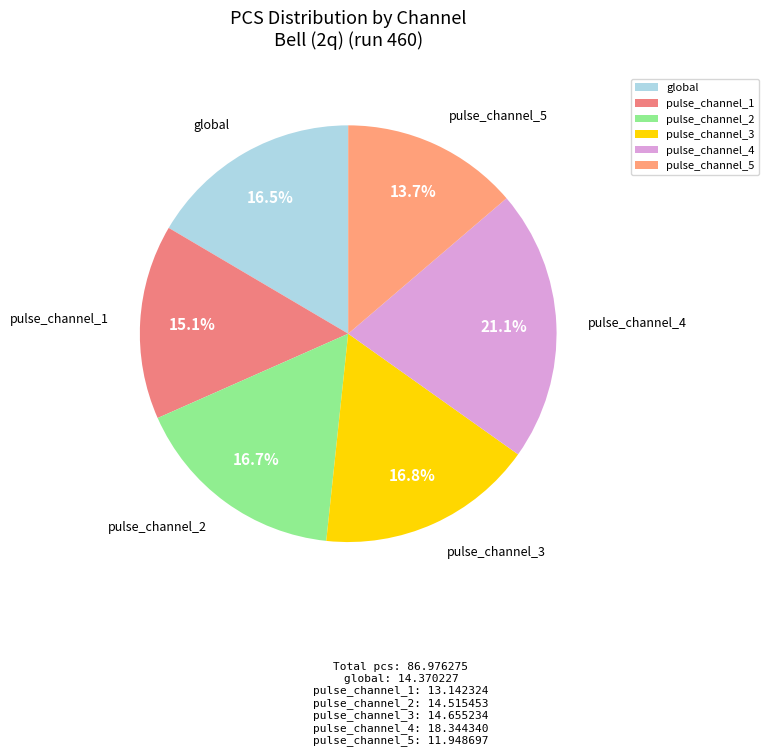

What is the ratio of the value at global to the value at pulse_channel_3?

1.0